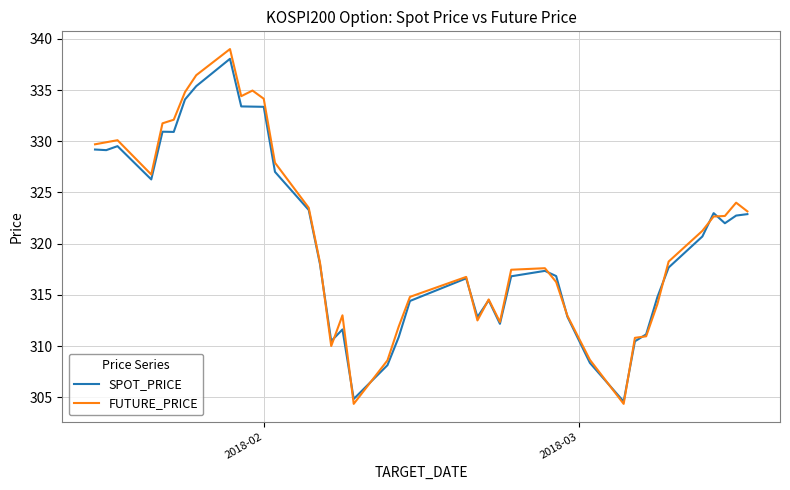

What is the maximum value for FUTURE_PRICE?

339.0